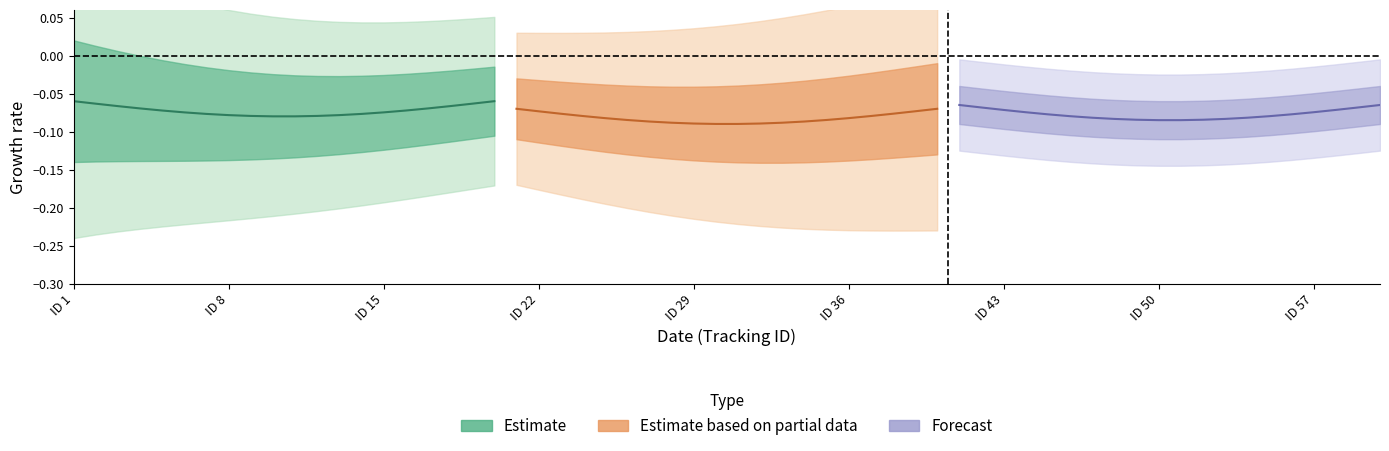

True or false: Estimate based on partial data and Forecast intersect in this chart.

False